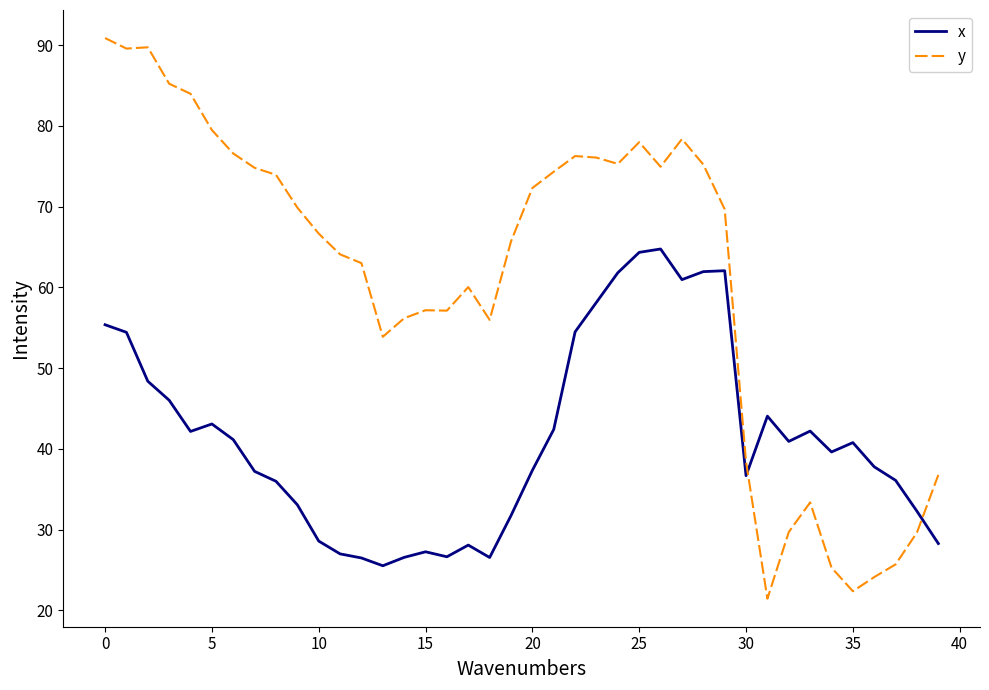

What is the difference between the maximum and minimum values in the y series?

69.4